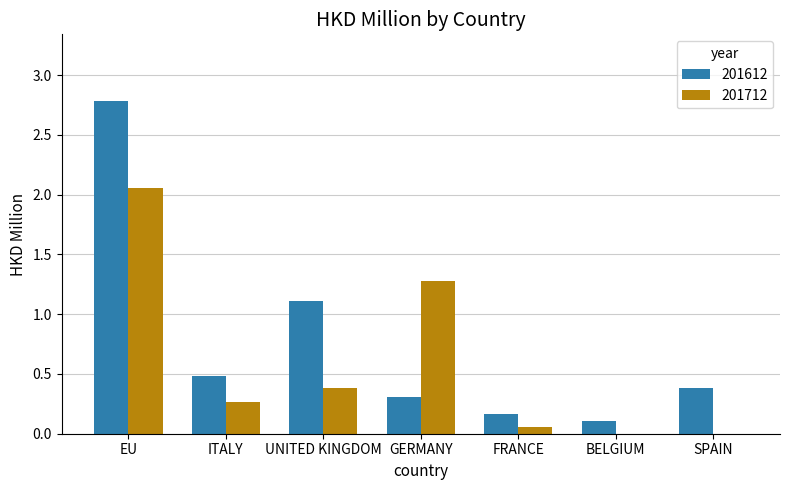

Which series changed the most between EU and BELGIUM?

201612